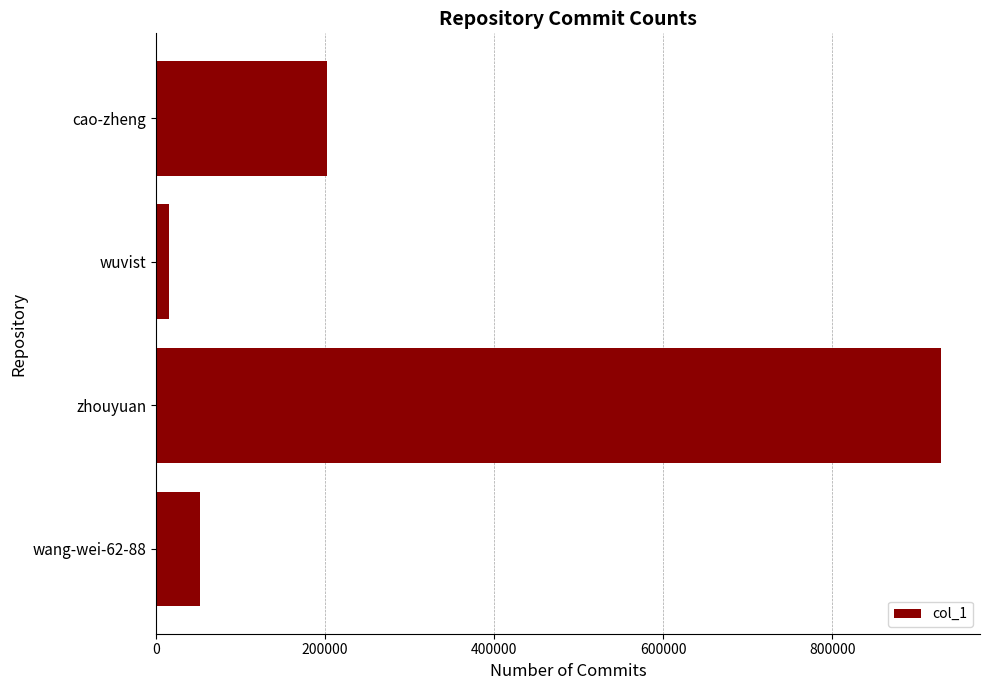

What is the ratio of the value at cao-zheng to the value at wang-wei-62-88?

3.9